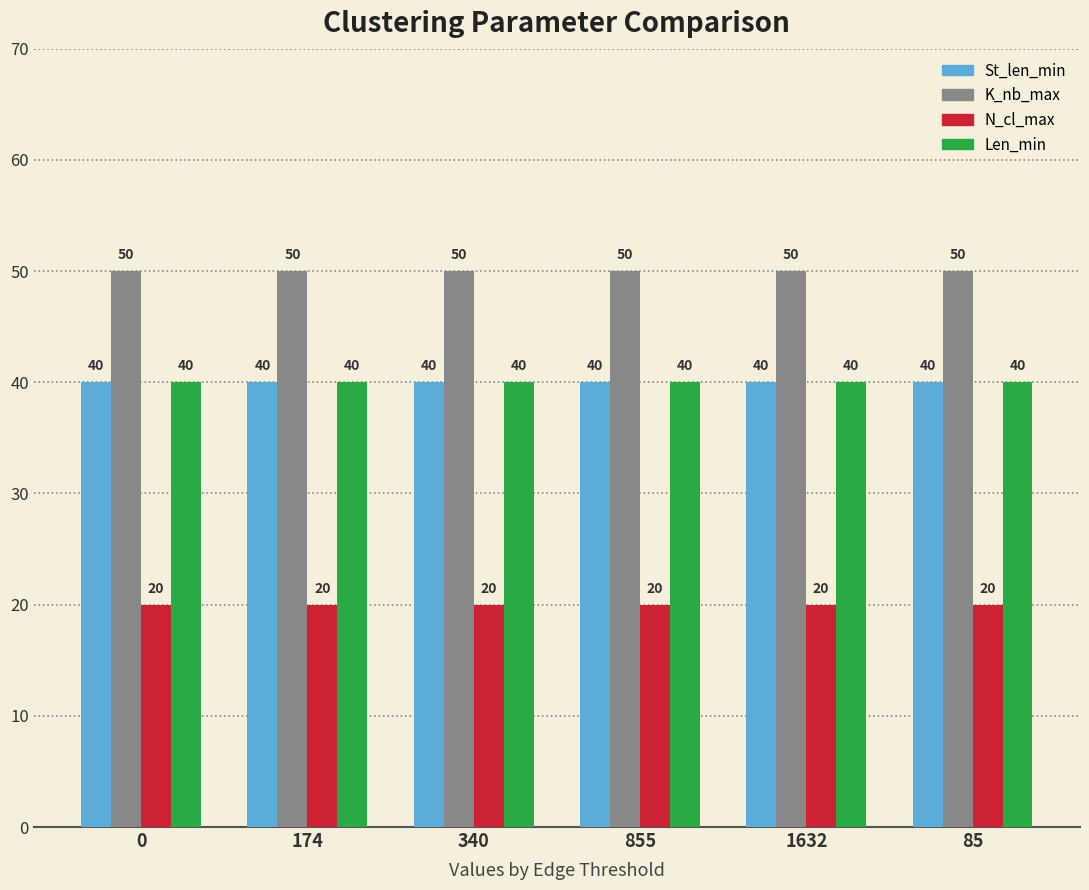

Reading left to right, extract all data points from this chart.

St_len_min: 0=40	174=40	340=40	855=40	1632=40	85=40
K_nb_max: 0=50	174=50	340=50	855=50	1632=50	85=50
N_cl_max: 0=20	174=20	340=20	855=20	1632=20	85=20
Len_min: 0=40	174=40	340=40	855=40	1632=40	85=40